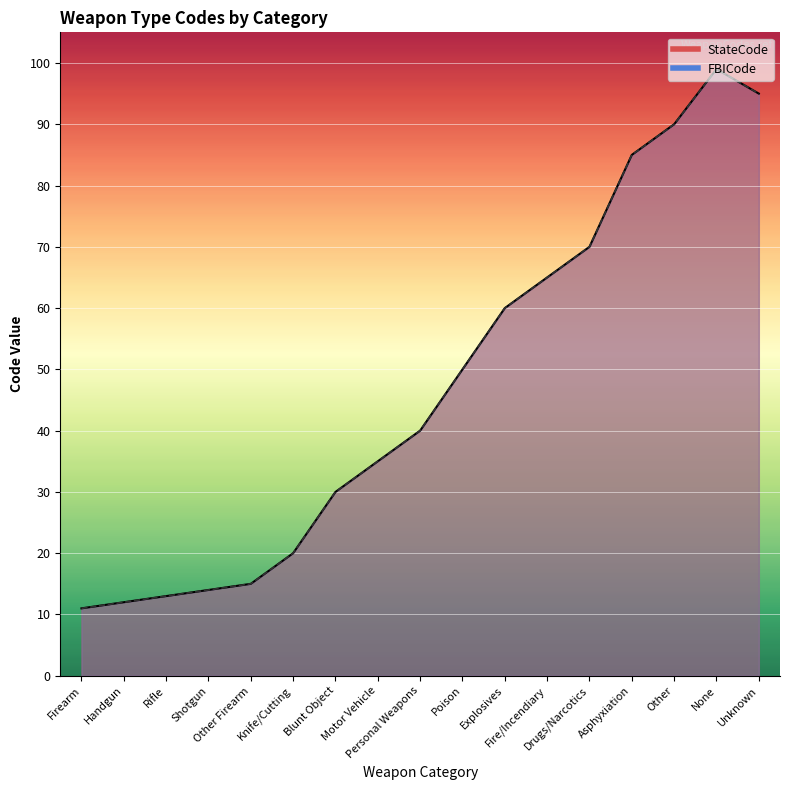

Which series has the widest spread of values?

StateCode